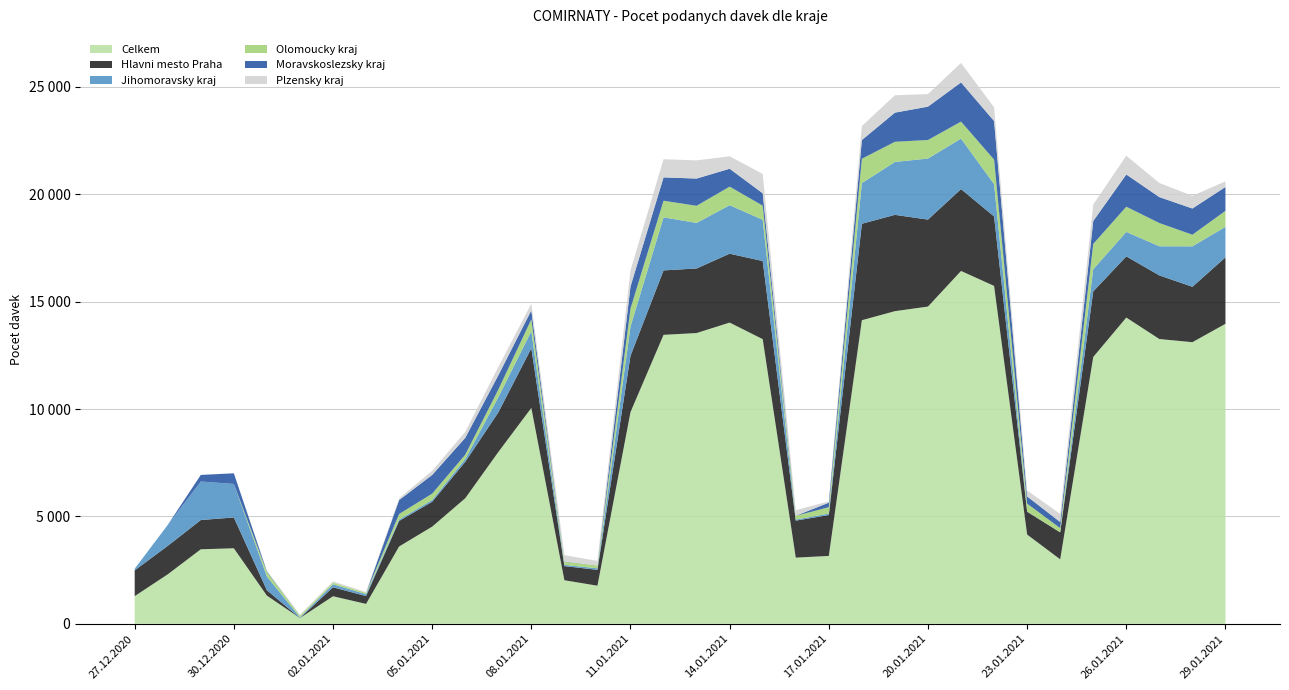

Reading left to right, what are all the values shown in this chart?

Celkem: 1288	2303	3469	3516	1311	268	1282	926	3600	4524	5844	7995	10051	2028	1773	9857	13454	13538	14025	13253	3080	3160	14135	14557	14771	16429	15733	4155	3001	12423	14259	13259	13112	13968
Hlavni mesto Praha: 1198	1325	1362	1435	252	2	417	364	1188	1158	1694	1846	2779	657	739	2620	3001	3006	3208	3637	1724	1902	4492	4484	4049	3811	3234	1062	1257	3053	2848	2962	2580	3095
Jihomoravsky kraj: 74	976	1794	1560	638	31	138	89	65	82	132	704	795	60	70	1363	2470	2121	2257	1922	50	69	1892	2463	2844	2351	1504	12	2	1033	1140	1357	1883	1420
Olomoucky kraj: 1	0	0	0	211	79	79	61	259	296	203	356	550	144	132	838	774	798	865	658	174	297	1135	939	863	792	1143	365	194	1178	1174	1082	541	745
Moravskoslezsky kraj: 3	0	306	497	30	0	0	1	650	872	784	666	418	12	2	1028	1086	1268	833	576	2	212	870	1358	1553	1825	1796	336	284	1070	1500	1208	1221	1112
Plzensky kraj: 1	0	0	2	20	38	58	38	78	193	276	386	313	296	211	748	845	847	580	901	258	60	652	809	584	907	637	277	376	766	873	657	591	261